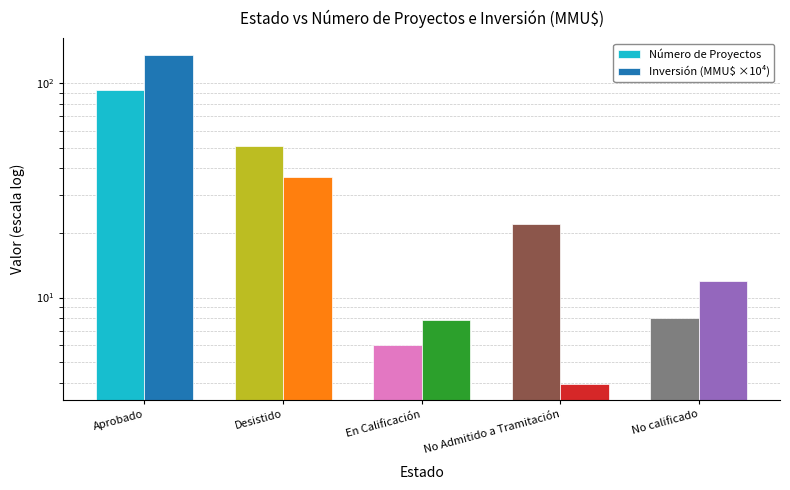

At which label is Inversión (MMU$ ×10⁴) closest to 69?

Desistido